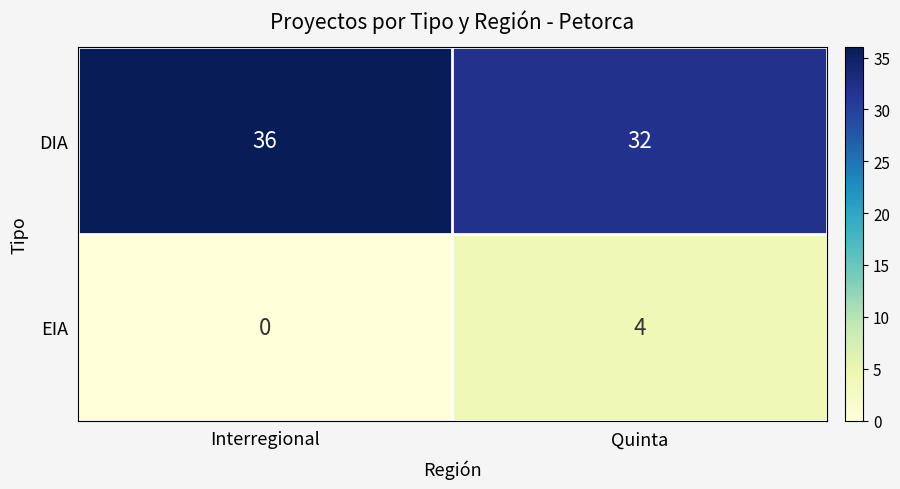

Reading left to right, transcribe all the data shown in this chart.

DIA: 36	32
EIA: 0	4